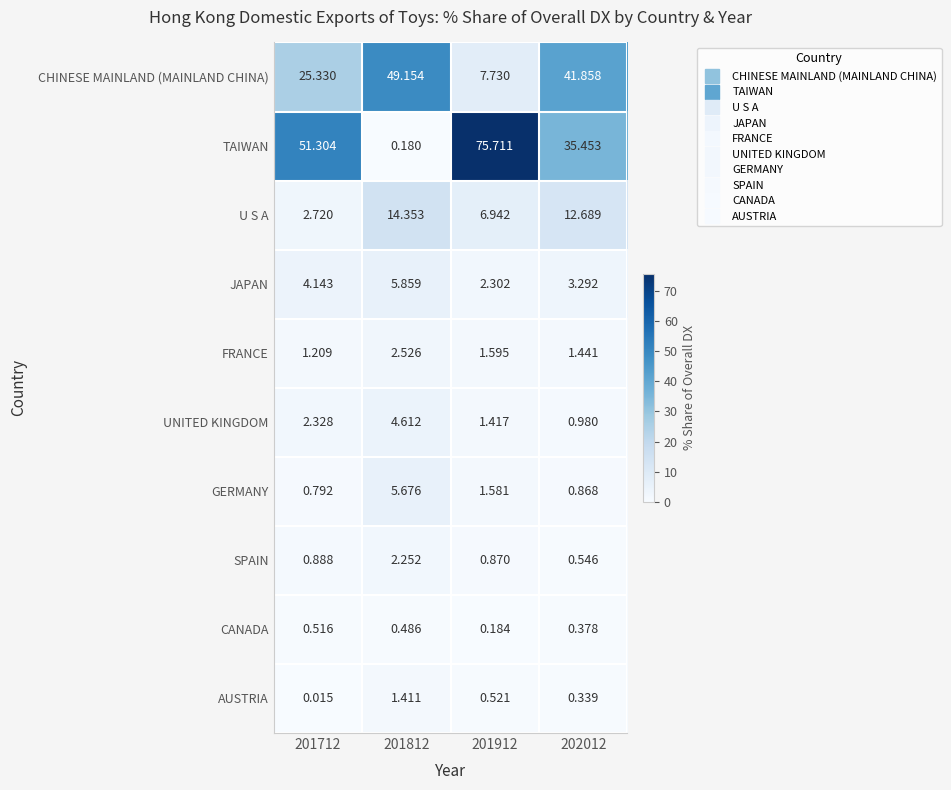

Which series has the largest total across all categories?

TAIWAN